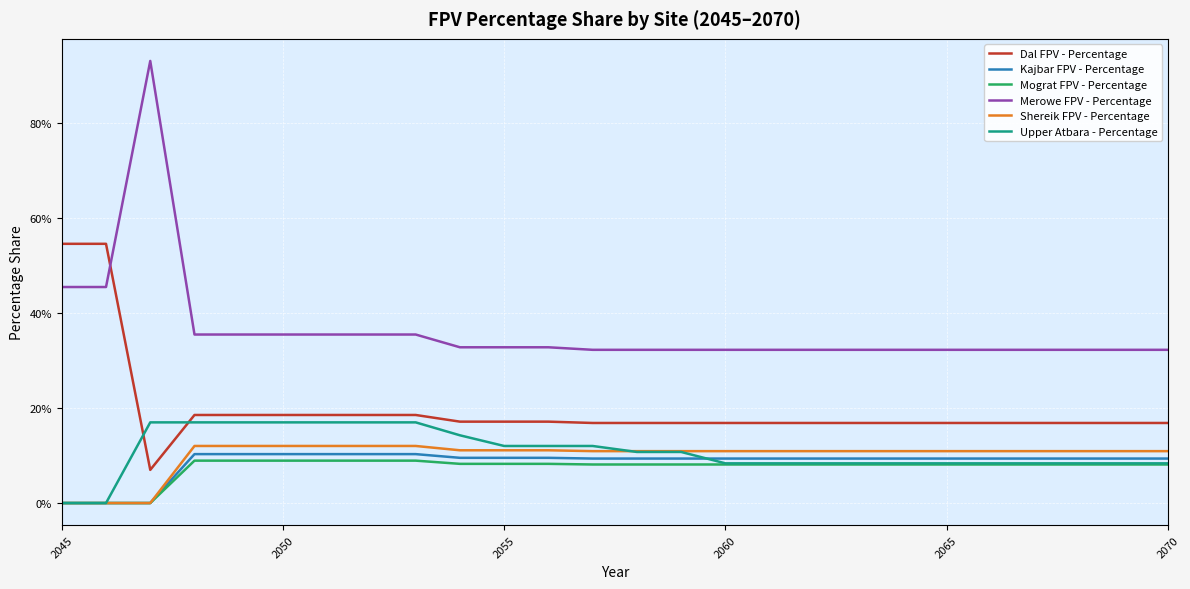

Does the chart display data point markers on the line(s)?

No